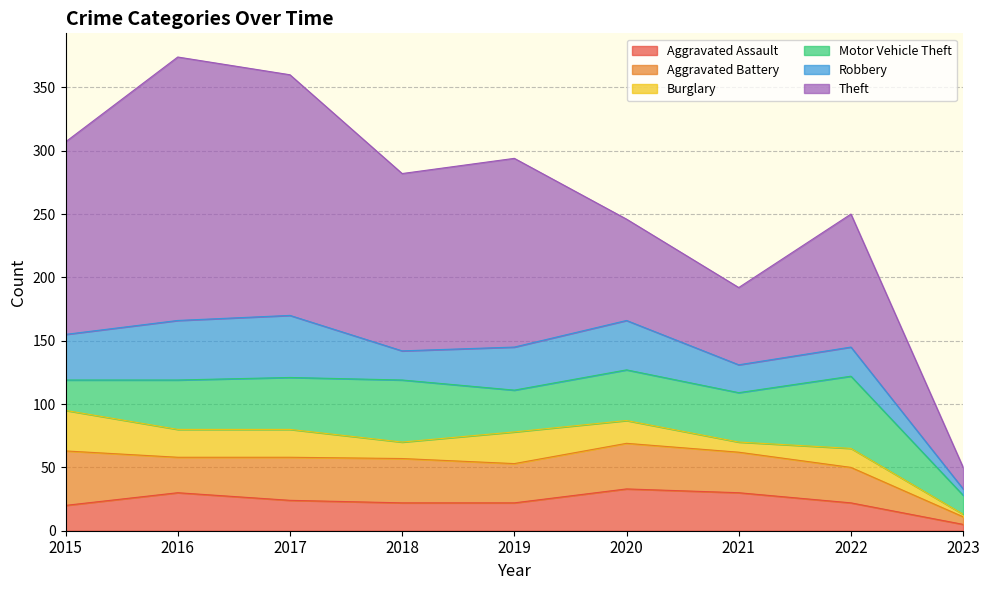

Rank the series at 2016 from highest to lowest value.

Theft, Robbery, Motor Vehicle Theft, Aggravated Assault, Aggravated Battery, Burglary